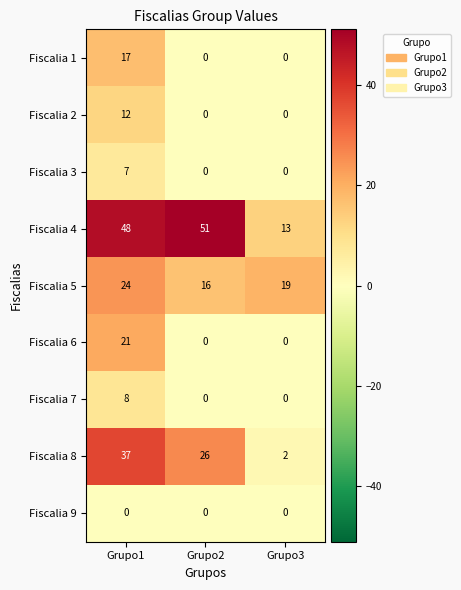

Which series has the widest spread of values?

Fiscalia 4